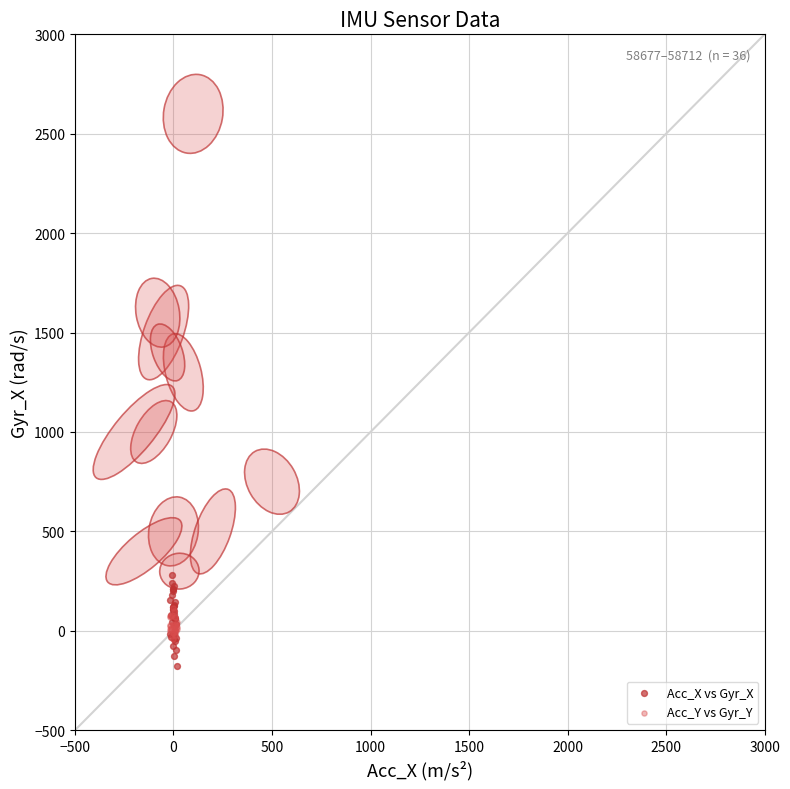

What are all the series names shown in the legend?

Acc_X vs Gyr_X, Acc_Y vs Gyr_Y